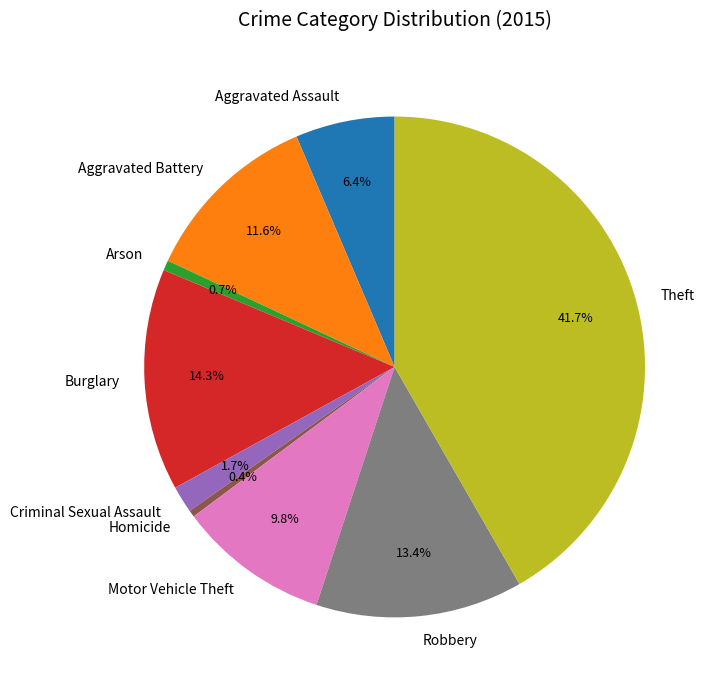

What is the largest slice in the pie chart?

Theft